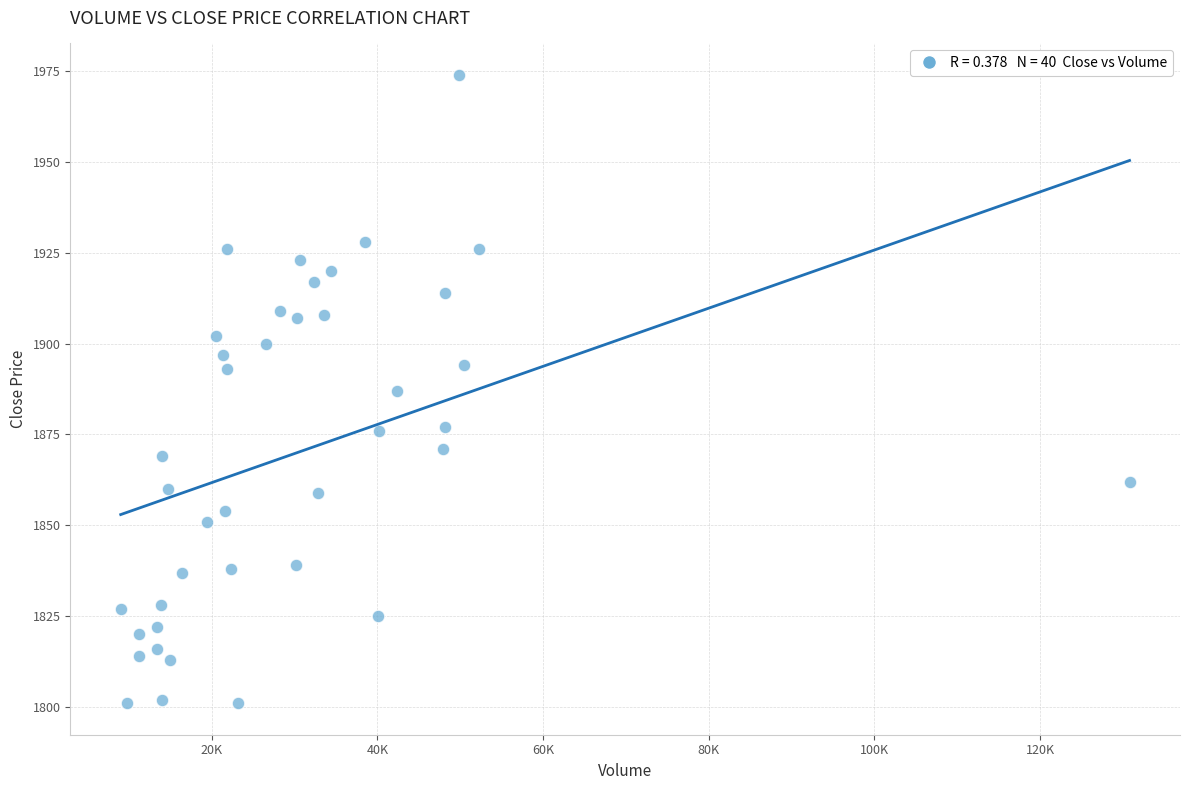

What is the range of Y values (max minus min)?

173